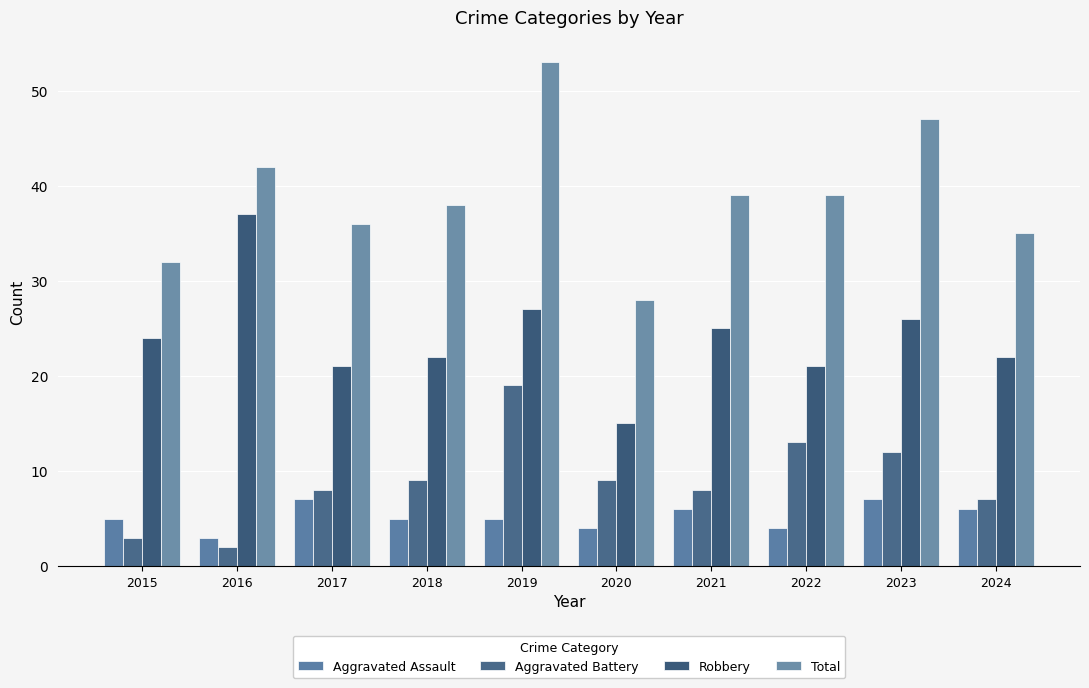

What is the greatest value displayed?

53